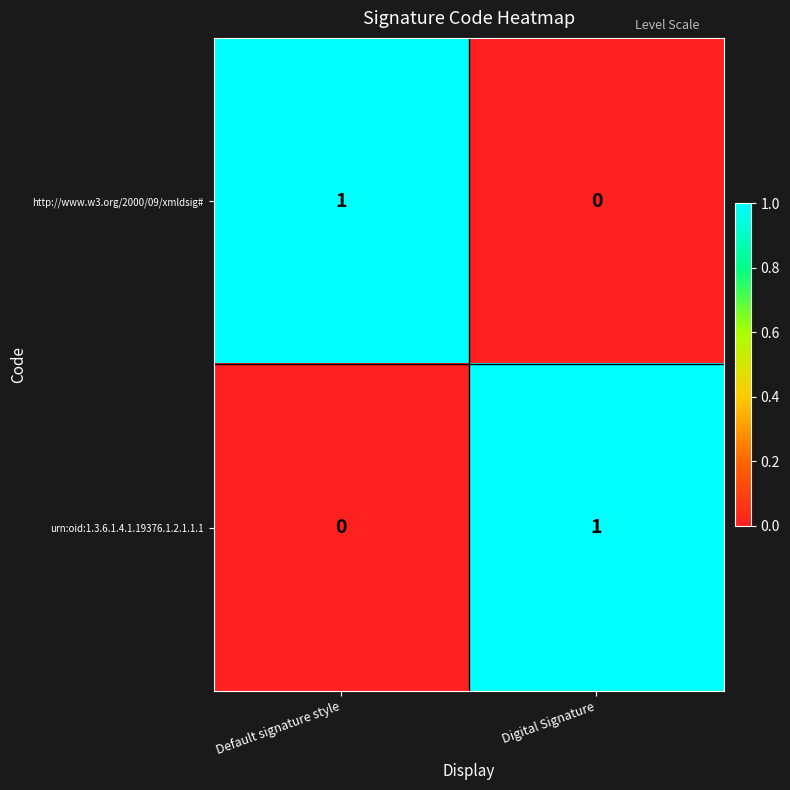

How many series are shown in this chart?

2